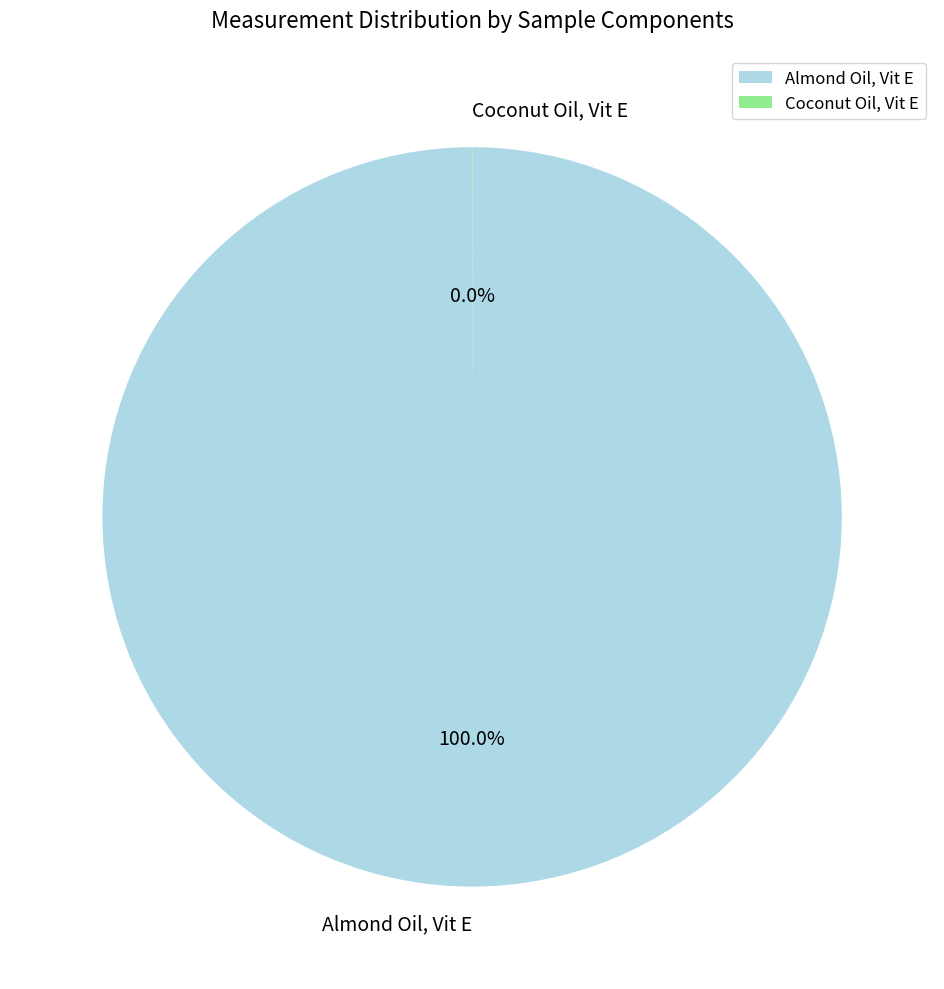

Which category has the biggest portion of the pie?

Almond Oil, Vit E